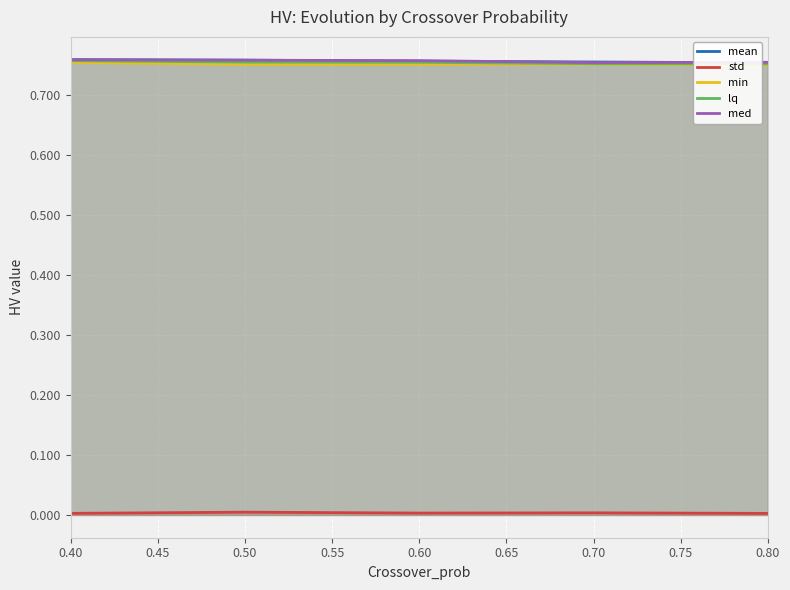

The min series shows 1.1 at 0.50. True or false?

False